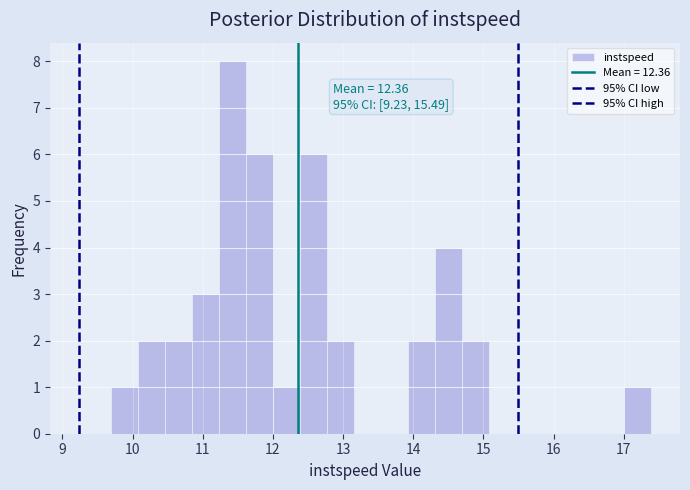

Read against the x-axis, roughly where is the centre of the tallest bar?

11.4